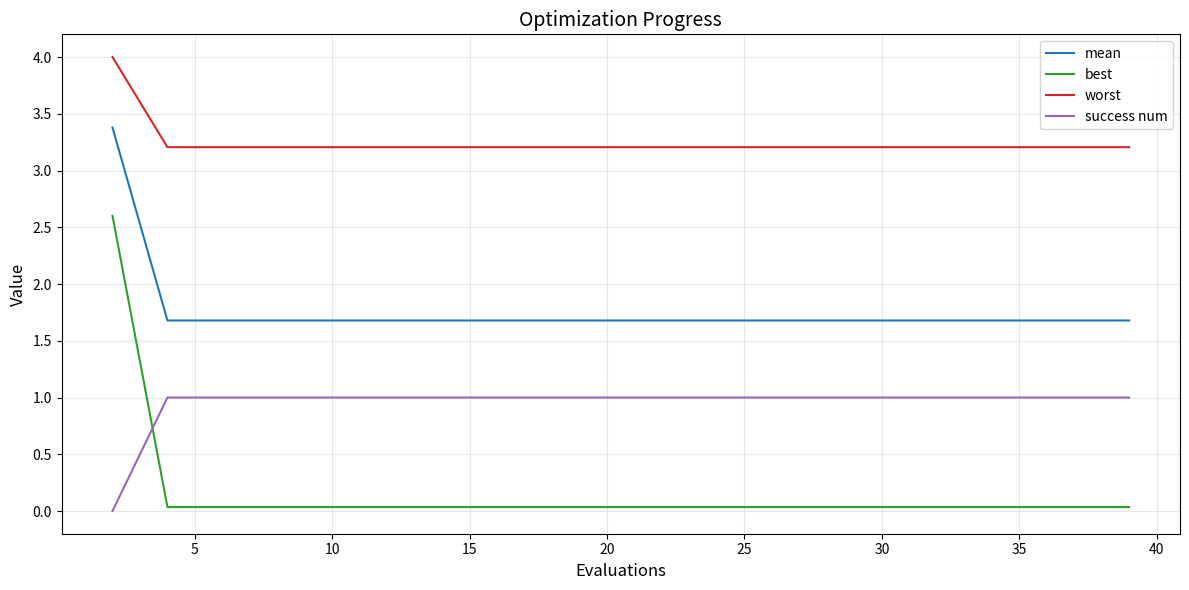

What is the difference between the maximum and minimum values in the worst series?

0.8